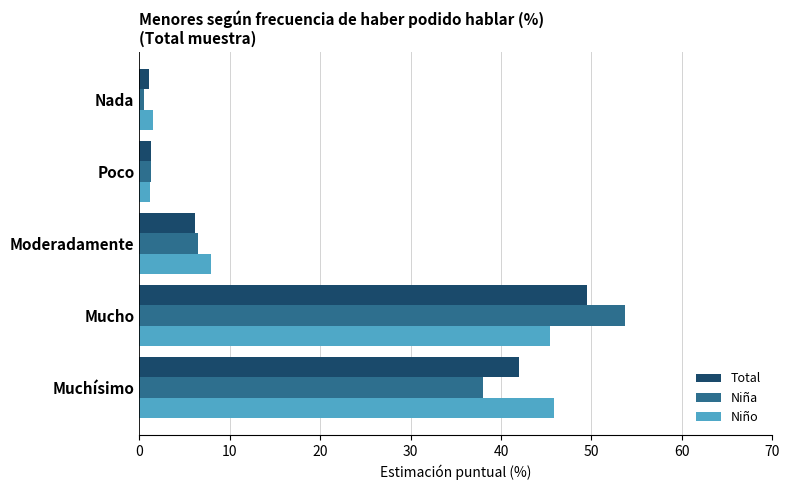

What are all the series names shown in the legend?

Total, Niña, Niño